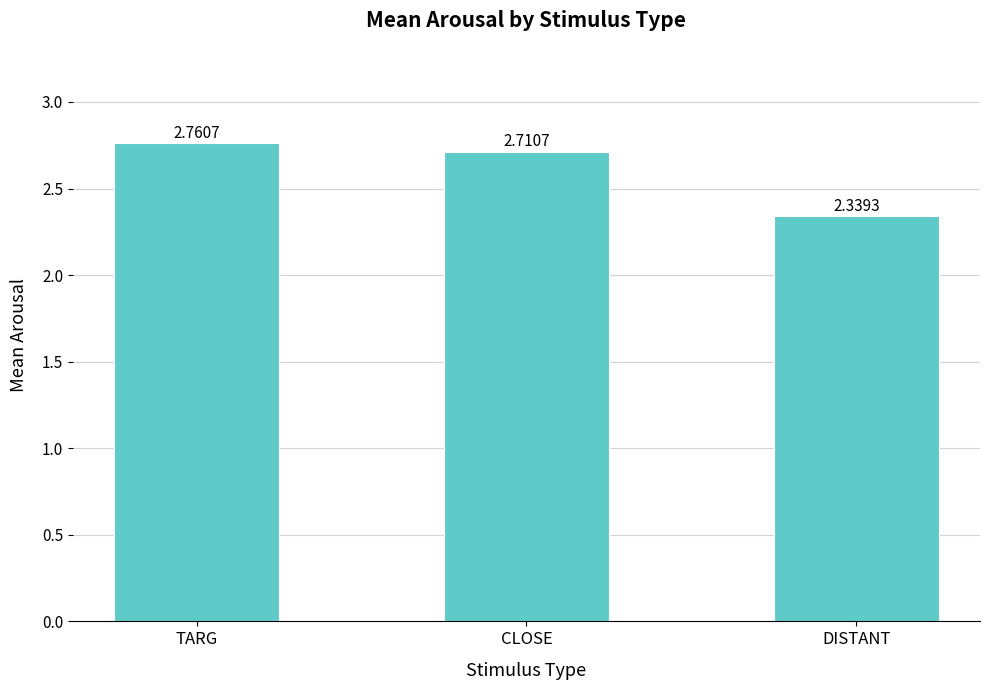

Which label corresponds to the largest value in the chart?

TARG